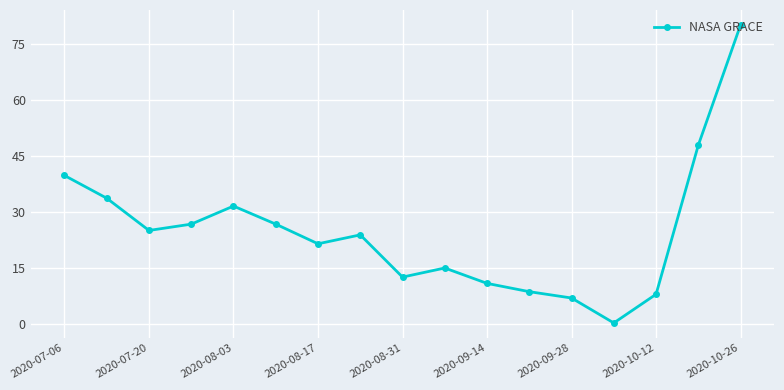

What is the value of the 5th point from the left?

31.5